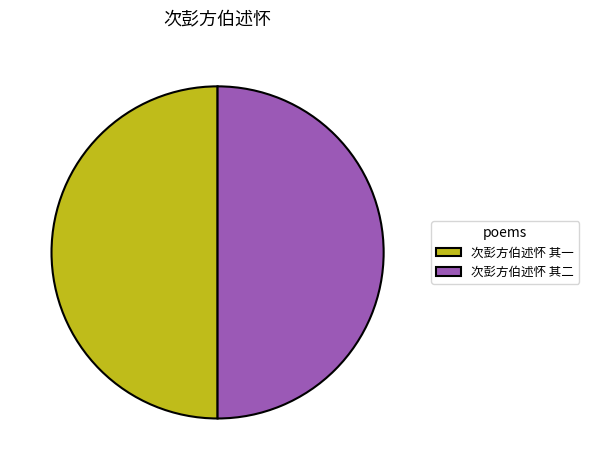

Is it true that 次彭方伯述怀 其一 is 50% of the pie?

True